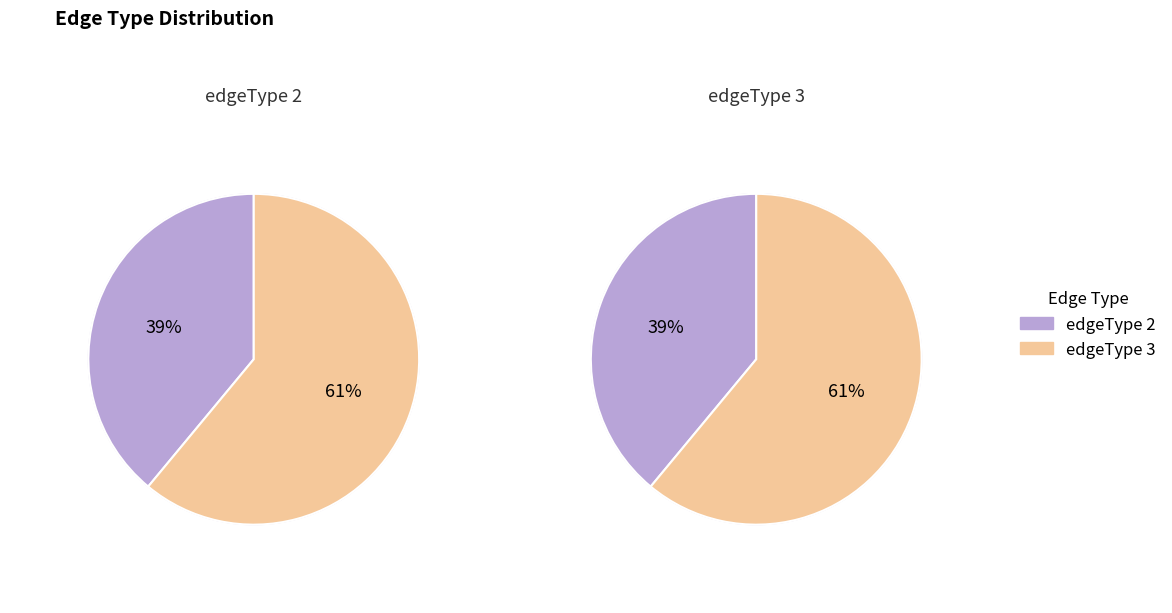

What percentage is the edgeType_2 slice, to the nearest percent?

39%